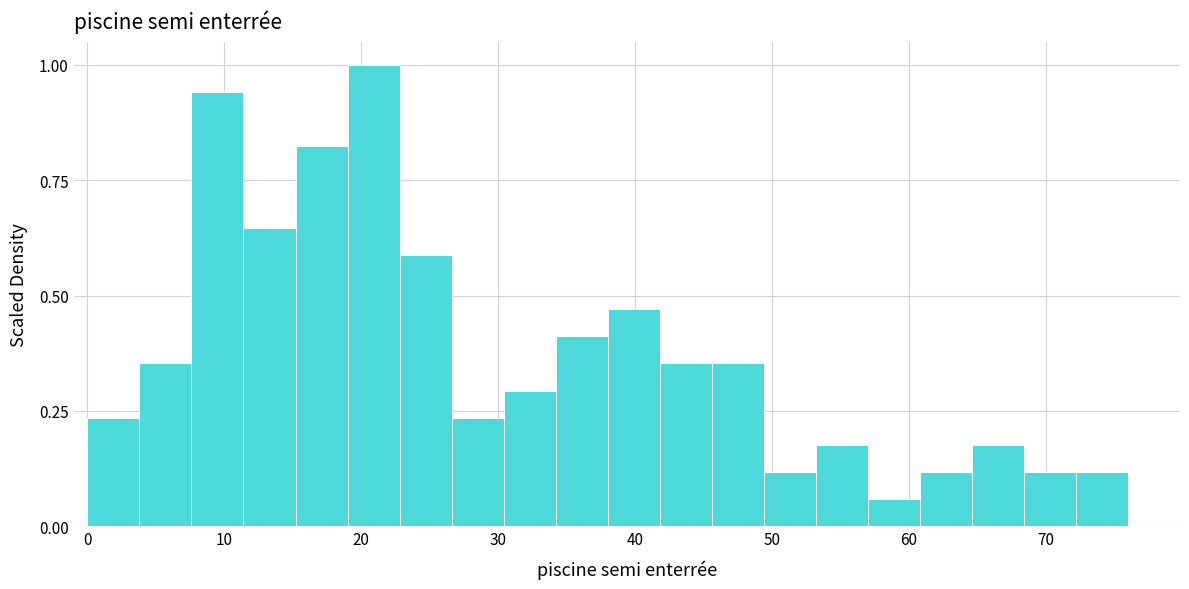

Around what value on the x-axis is the tallest bar? Give the approximate position of its centre, as read against the axis.

21